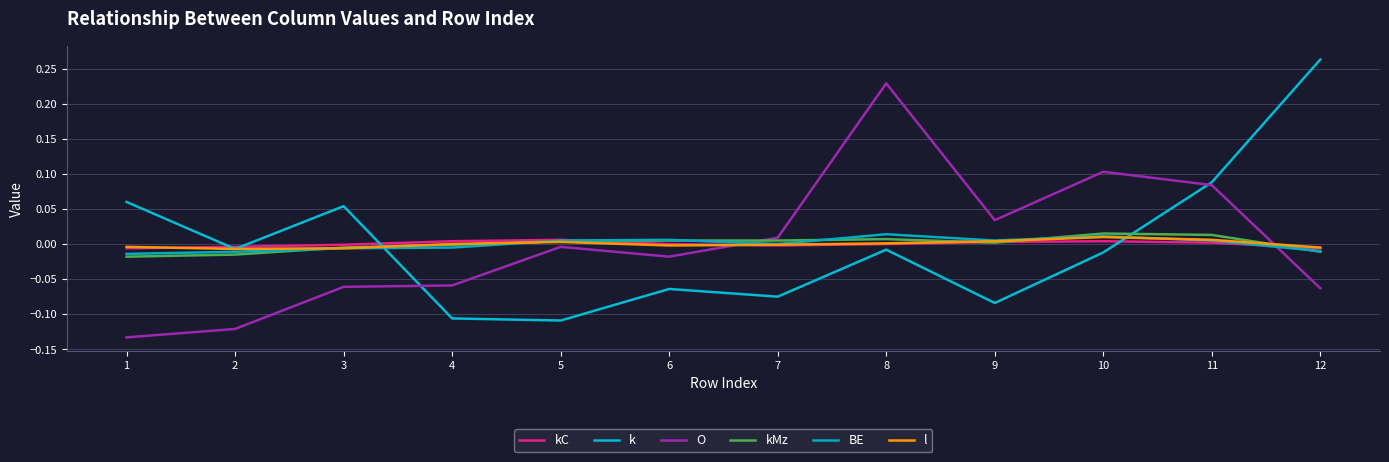

Which series ends up on top after the final intersection of kC and kMz?

kC